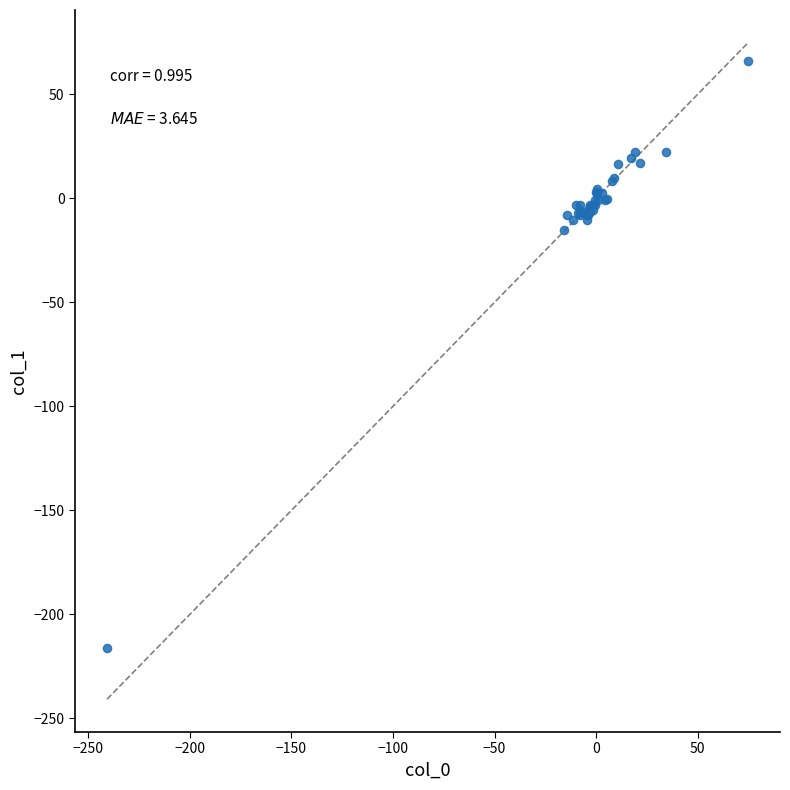

What Y value in the scatter plot is closest to -75?

-15.4